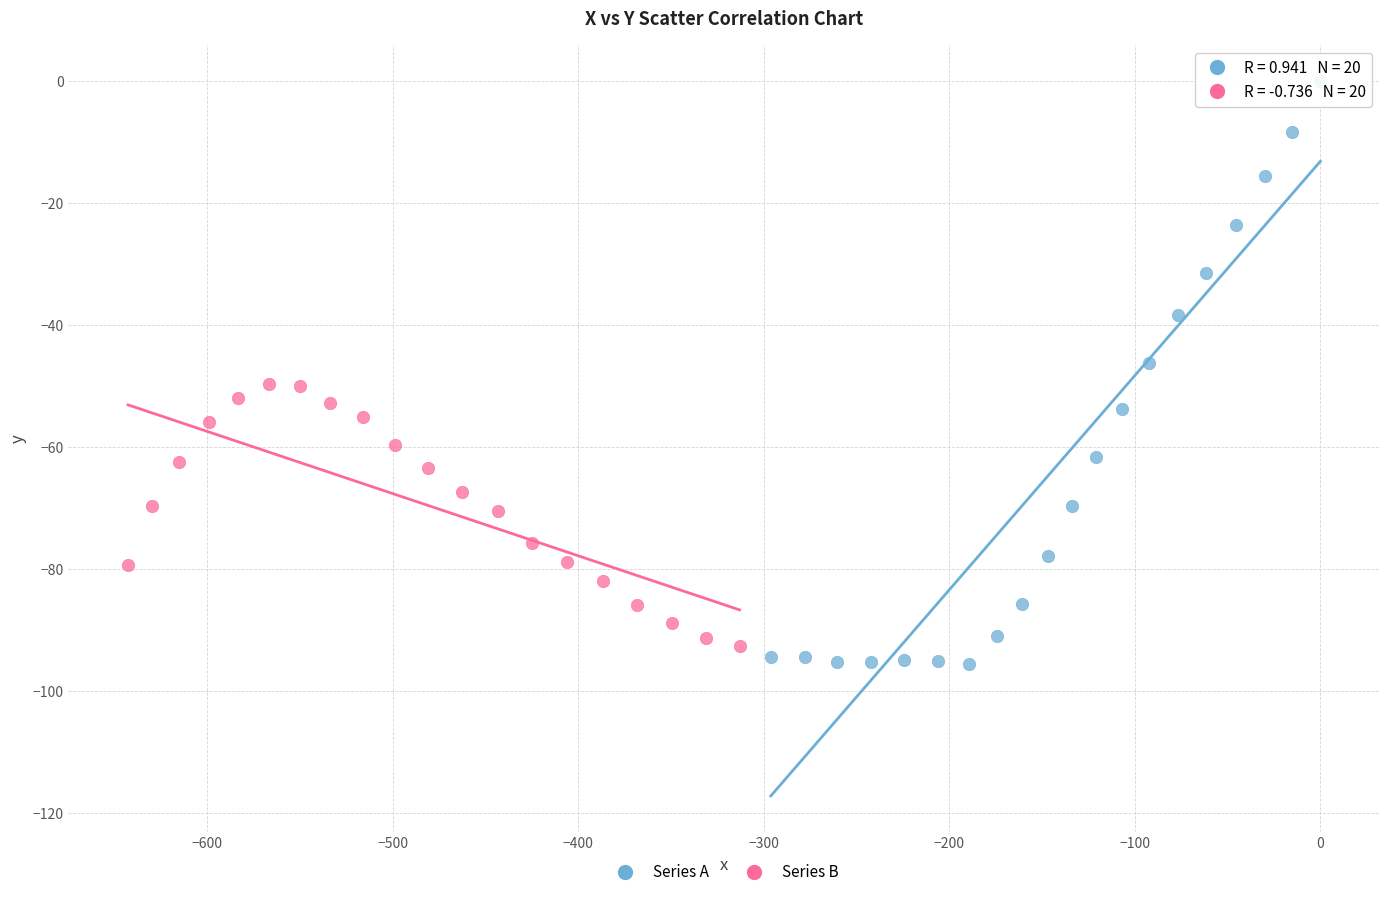

Which series contains the highest Y value?

Series A